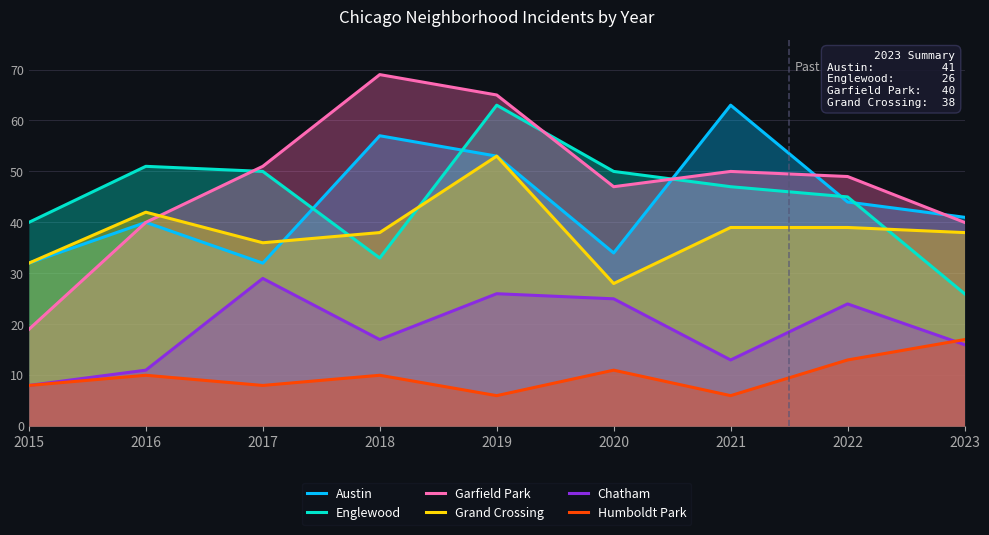

At which category does the chart reach its peak across all series?

2018